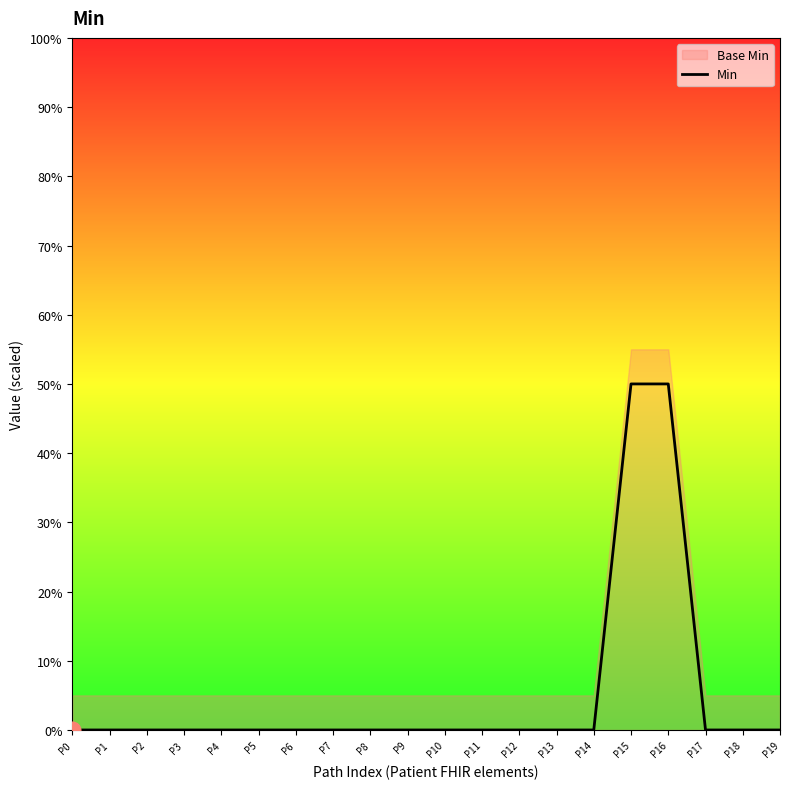

Reading left to right, list all the values displayed in this chart.

P0=0	P1=0	P2=0	P3=0	P4=0	P5=0	P6=0	P7=0	P8=0	P9=0	P10=0	P11=0	P12=0	P13=0	P14=0	P15=50	P16=50	P17=0	P18=0	P19=0